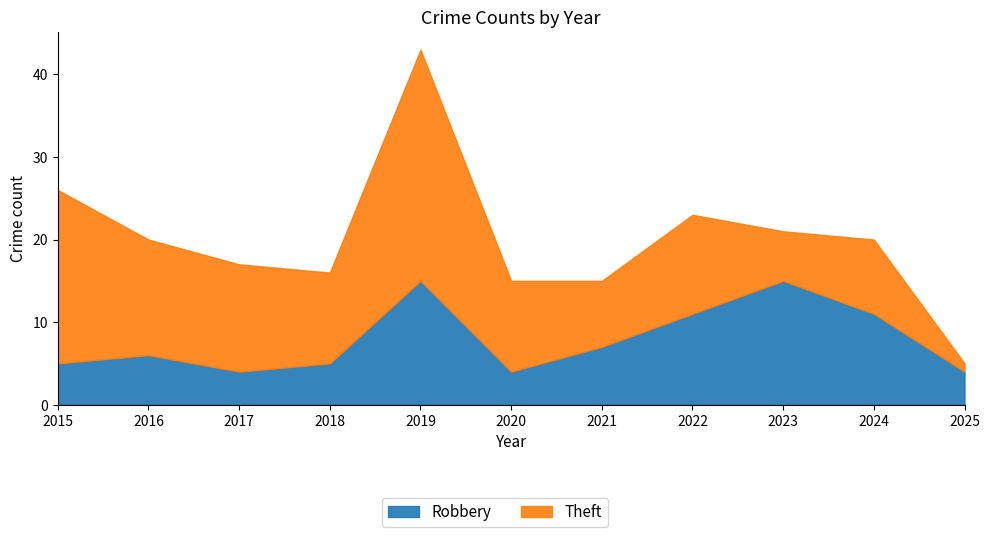

Reading left to right, extract all data points from this chart.

Robbery: 5	6	4	5	15	4	7	11	15	11	4
Theft: 21	14	13	11	28	11	8	12	6	9	1